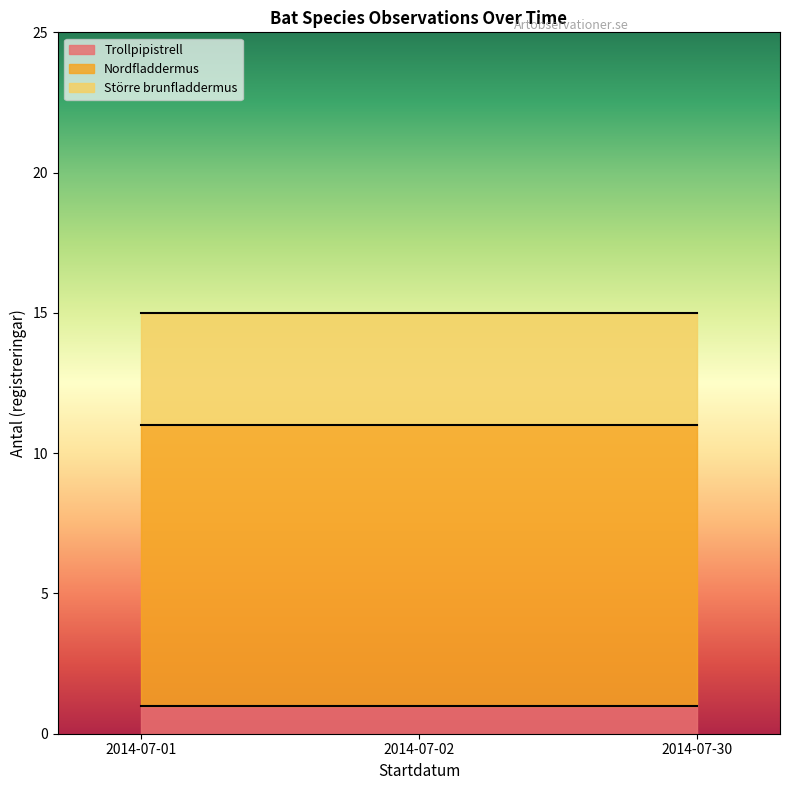

Which has a higher value, 2014-07-01 or 2014-07-02?

2014-07-01